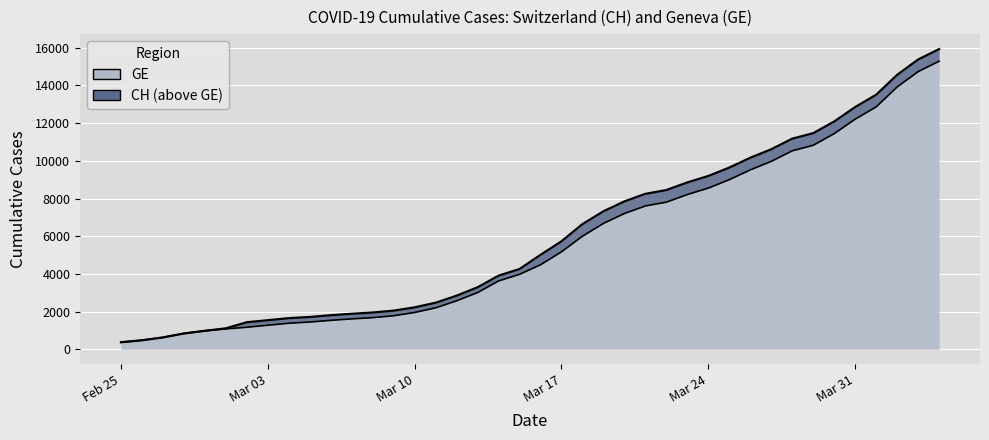

Which label corresponds to the smallest value in the chart?

Feb 25